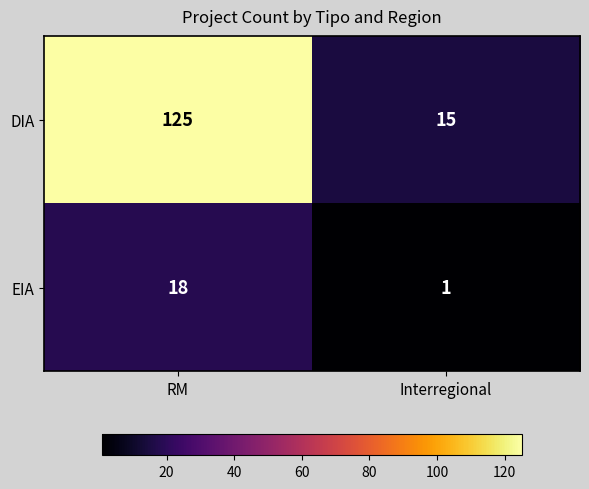

What is the difference between the DIA values at Interregional and RM?

110